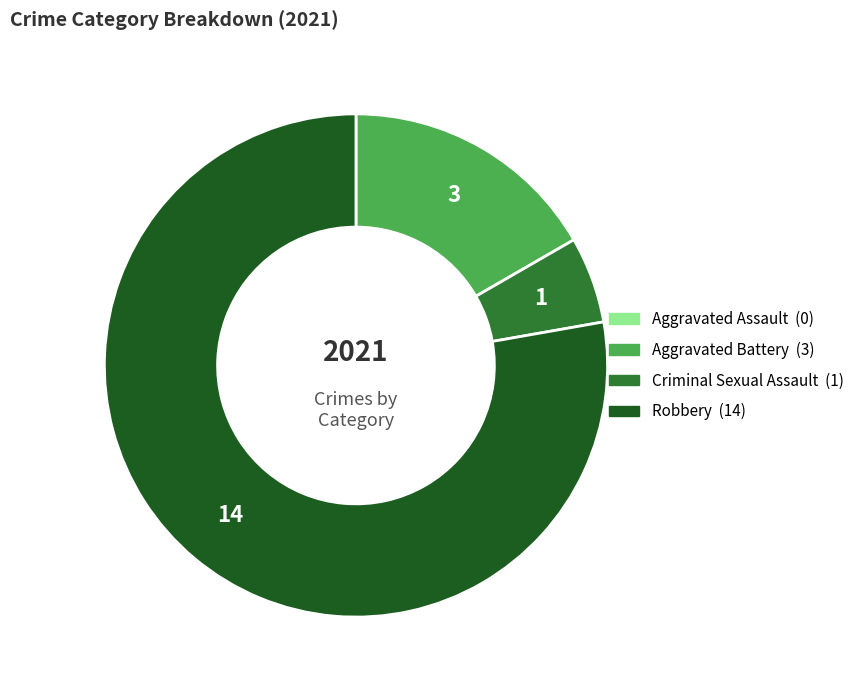

Which category has the biggest portion of the pie?

Robbery